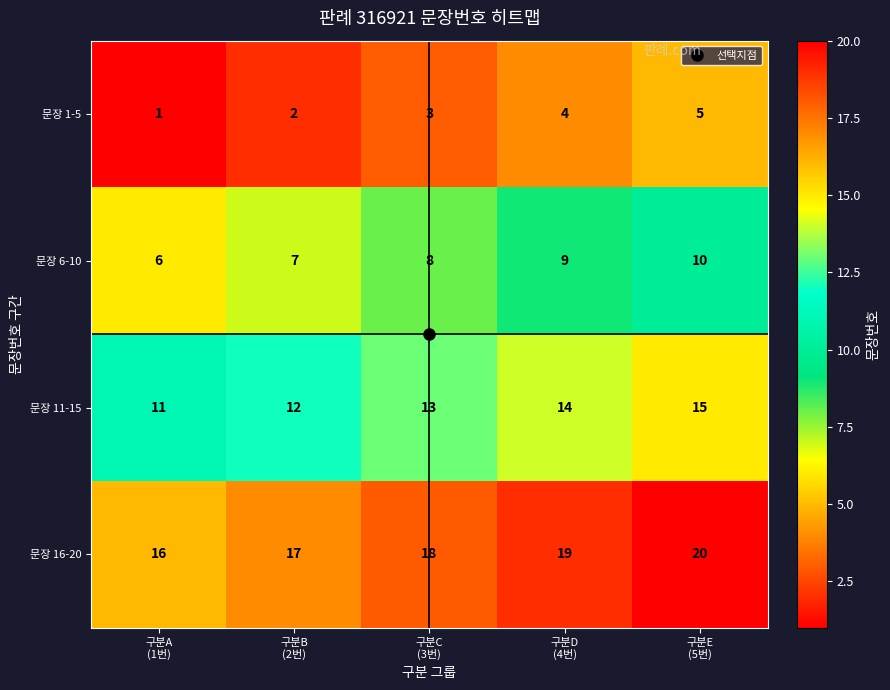

What is the spread (max minus min) of values at 구분D
(4번)?

15